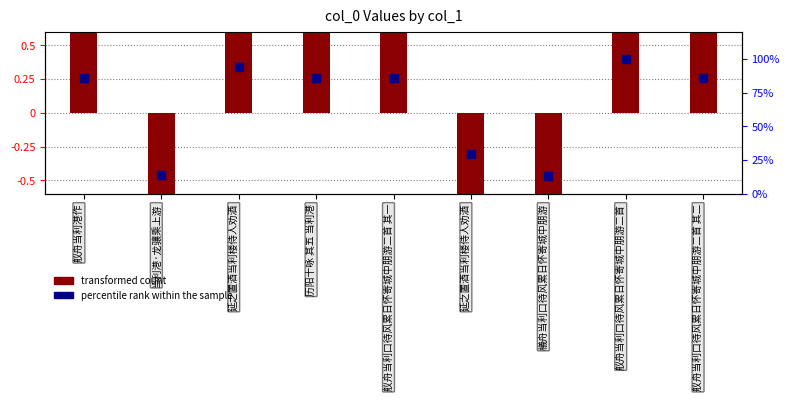

Which series reaches the minimum Y coordinate?

transformed count